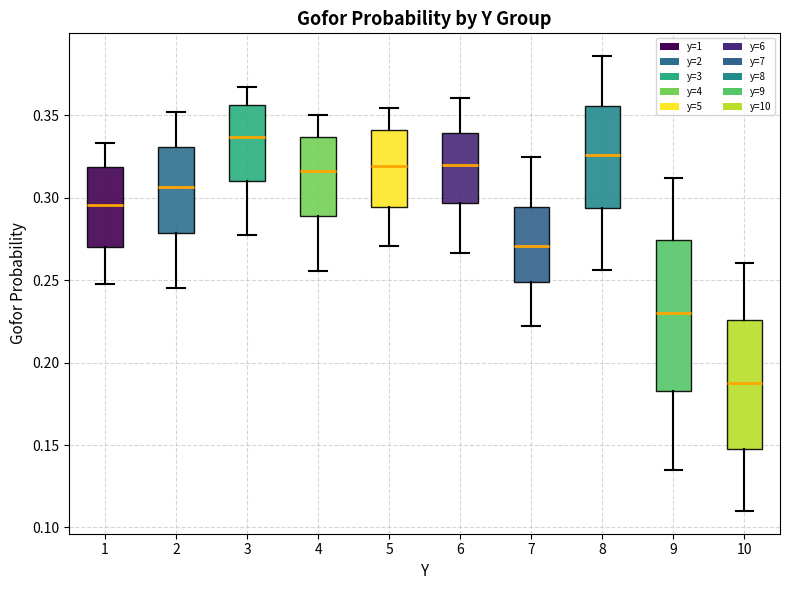

Reading left to right, transcribe this box plot: for each box, give where its median line is, the range the box spans, and where its two whiskers end, as read against the y-axis. The values are not printed on the chart, so give them approximately, as read against the axis.

1: median 0.295, box 0.270 to 0.320, whiskers 0.250 to 0.335
2: median 0.305, box 0.280 to 0.330, whiskers 0.245 to 0.350
3: median 0.335, box 0.310 to 0.355, whiskers 0.280 to 0.365
4: median 0.315, box 0.290 to 0.335, whiskers 0.255 to 0.350
5: median 0.320, box 0.295 to 0.340, whiskers 0.270 to 0.355
6: median 0.320, box 0.295 to 0.340, whiskers 0.265 to 0.360
7: median 0.270, box 0.250 to 0.295, whiskers 0.220 to 0.325
8: median 0.325, box 0.295 to 0.355, whiskers 0.255 to 0.385
9: median 0.230, box 0.185 to 0.275, whiskers 0.135 to 0.310
10: median 0.190, box 0.150 to 0.225, whiskers 0.110 to 0.260